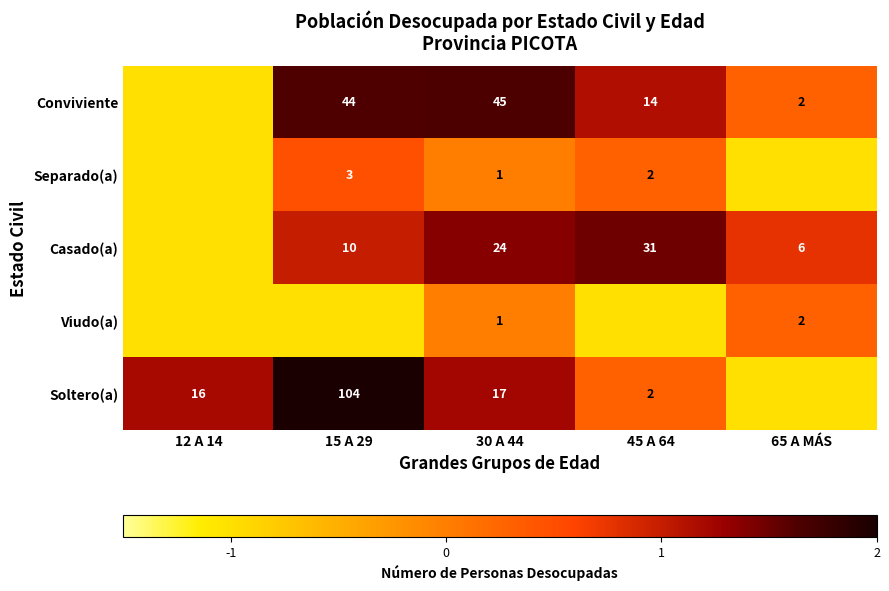

What is the difference between the Soltero(a) values at 12 A 14 and 45 A 64?

14